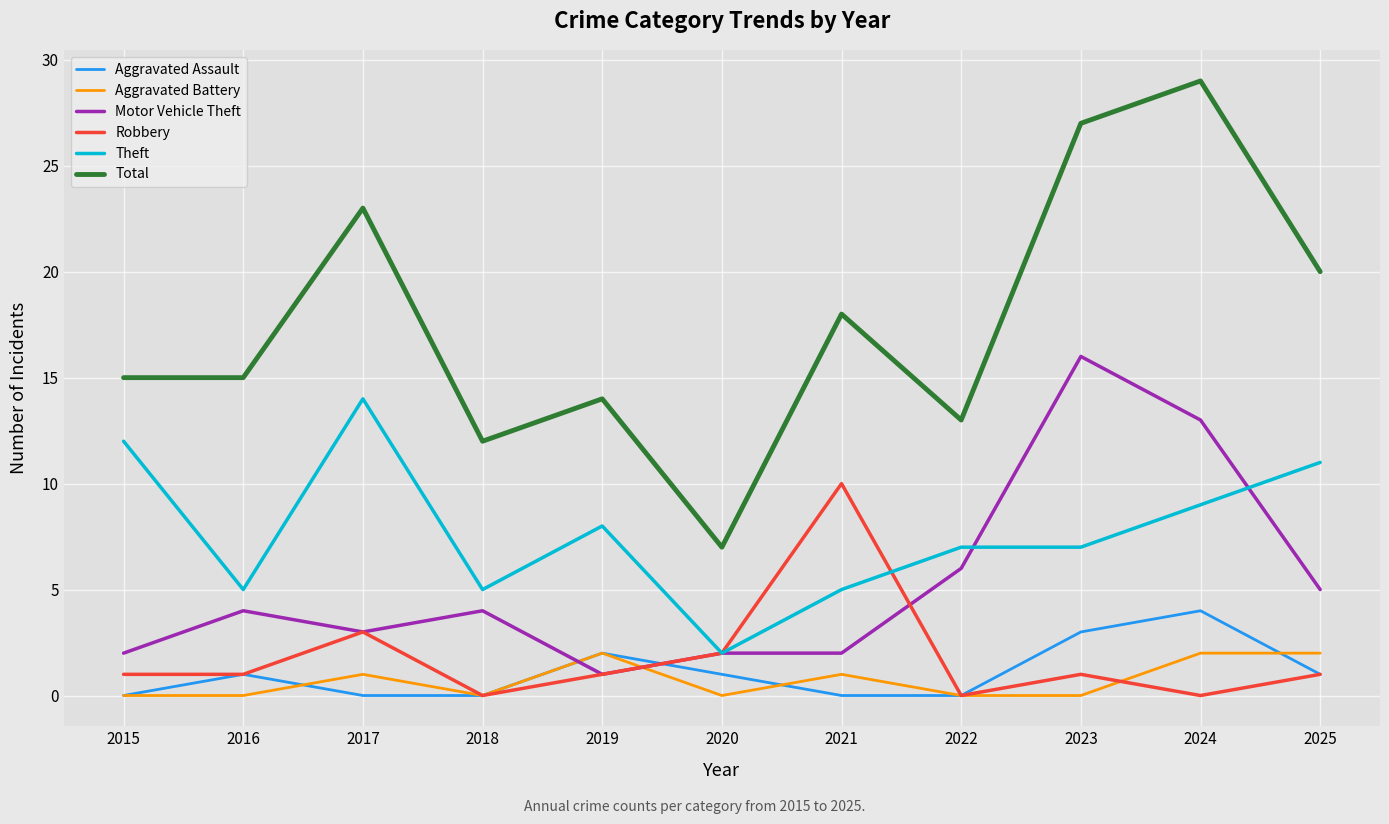

At which label is Total closest to 18?

2021